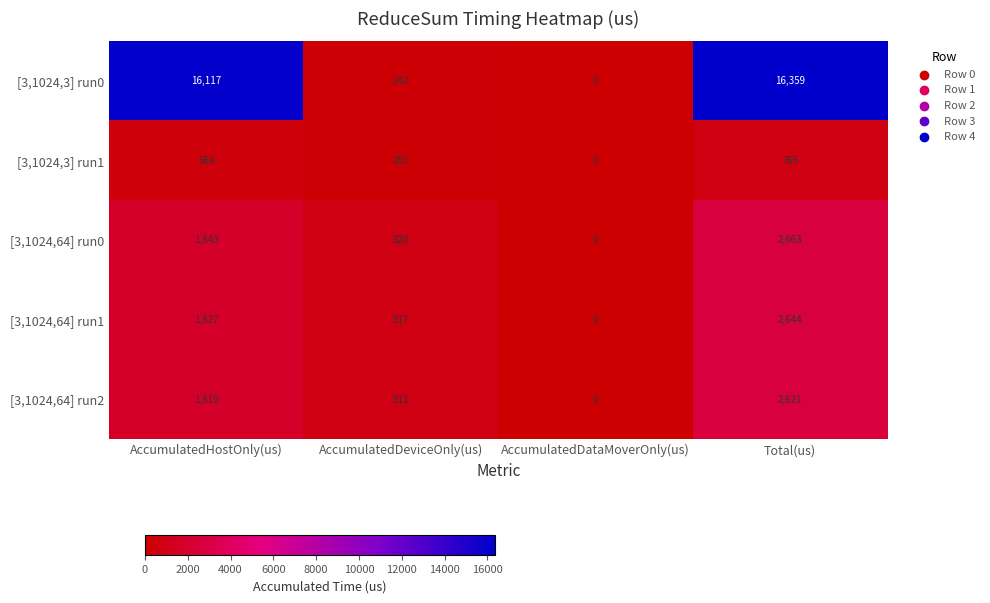

Which series has the widest spread of values?

[3,1024,3] run0